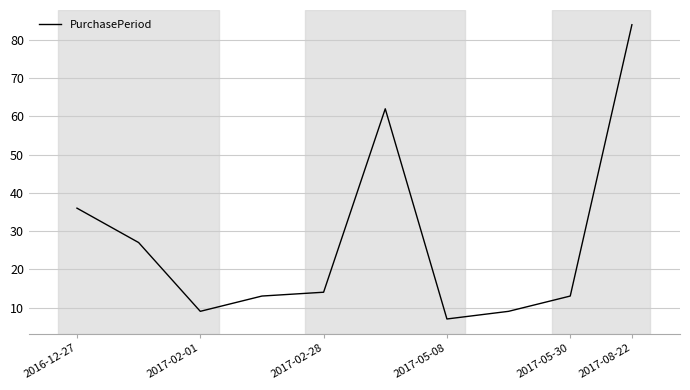

What is the minimum value shown in the chart?

7